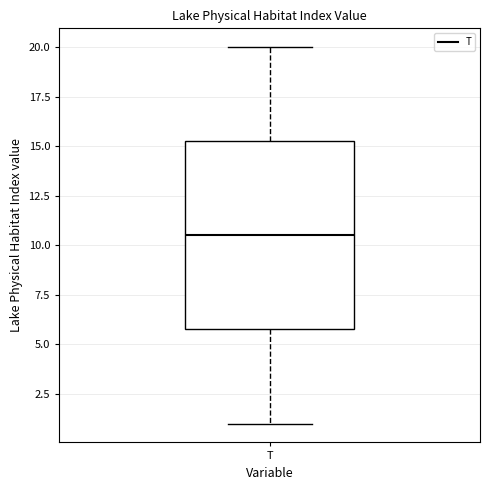

Read this box plot against the y-axis: the position of the median line, the range covered by the box, and the ends of both whiskers. The values are not printed on the chart, so give them approximately, as read against the axis.

median 10.5, box 6.0 to 15.5, whiskers 1.0 to 20.0